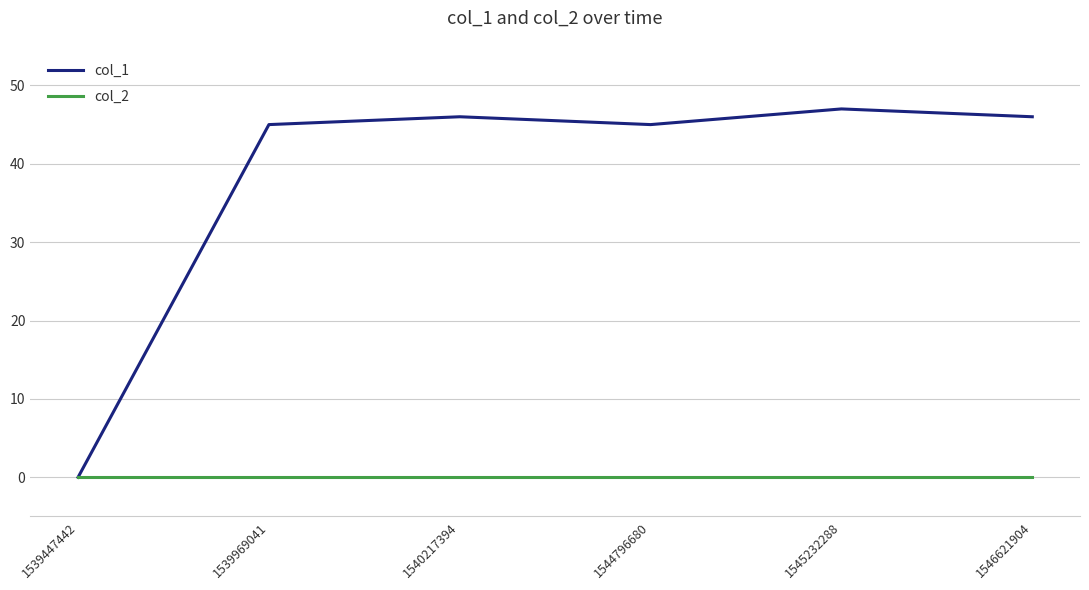

What are all the series names shown in the legend?

col_1, col_2